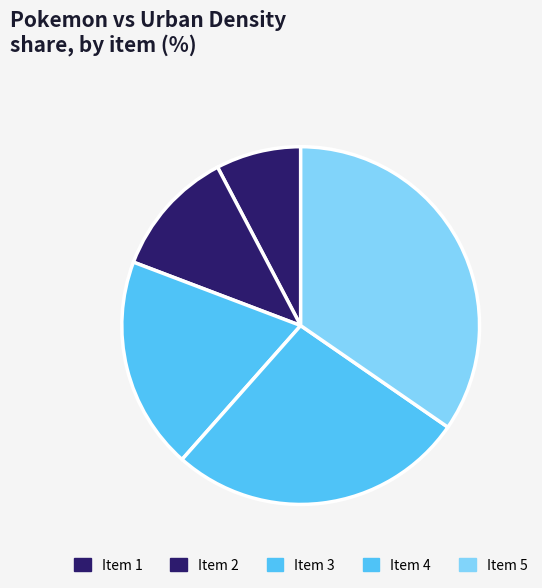

How many slices are in this pie chart?

5